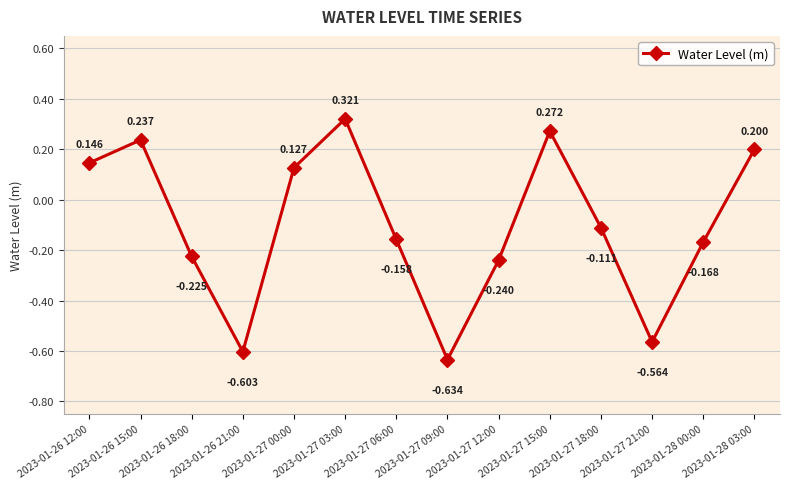

At which label is the value closest to 0?

2023-01-27 18:00